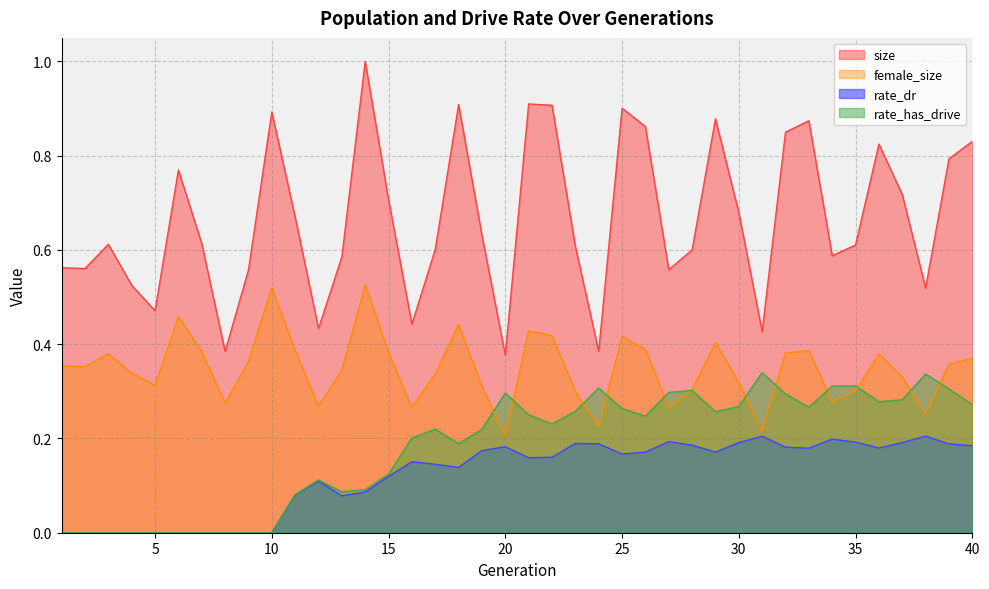

At which category is the sum across all series the highest?

25